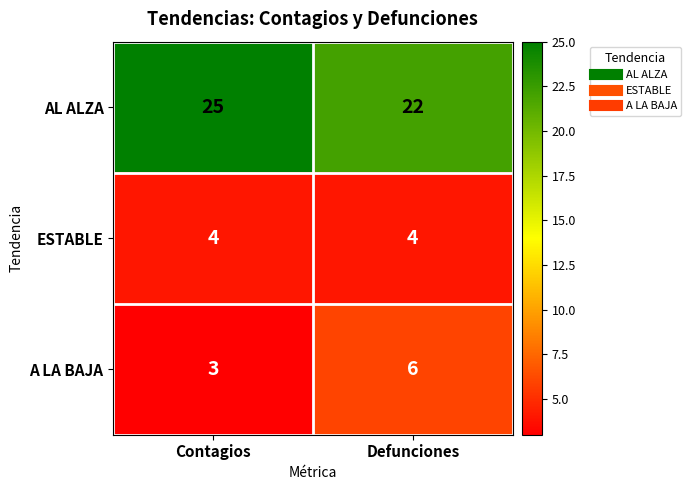

True or false: AL ALZA has a value of 34 at Contagios.

False